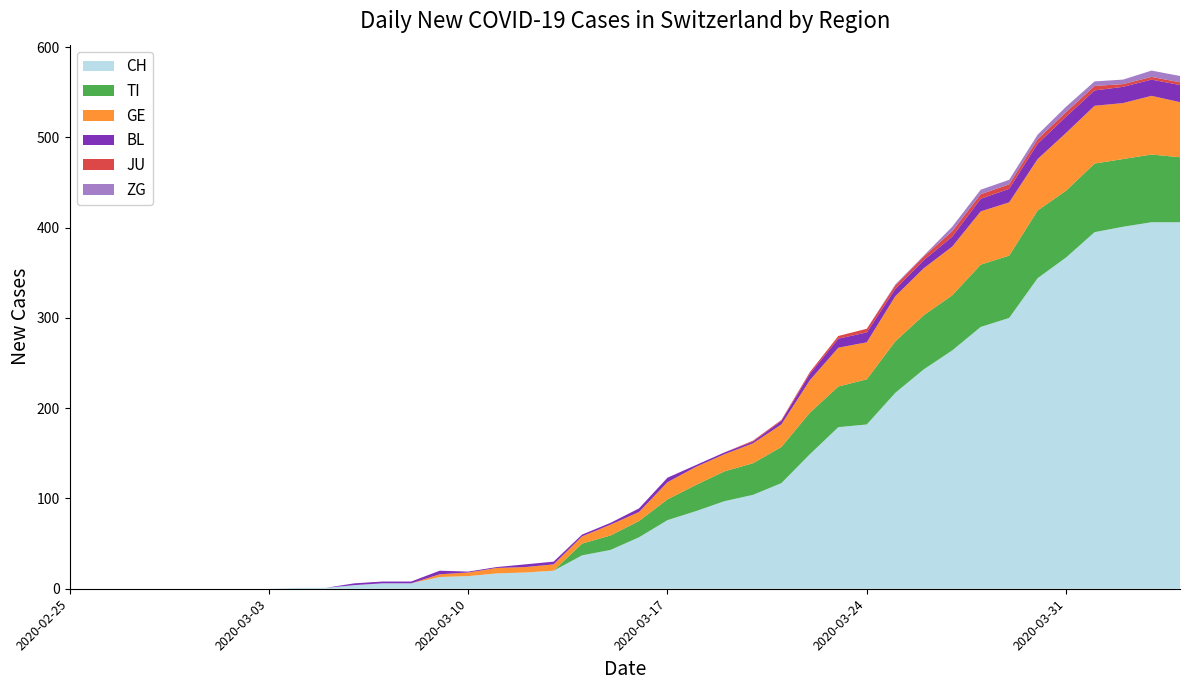

Reading left to right, list all the values displayed in this chart.

CH: 0	0	0	0	0	0	0	0	1	1	4	6	6	13	14	17	18	20	37	43	57	76	86	97	104	117	149	179	182	217	243	264	290	300	344	367	395	401	406	406
TI: 0	0	0	0	0	0	0	0	0	0	0	0	0	0	0	0	0	0	13	16	18	23	29	33	35	40	46	45	50	57	60	61	69	69	75	74	76	75	75	72
GE: 0	0	0	0	0	0	0	0	0	0	0	0	0	3	4	6	6	7	8	12	10	19	20	19	22	25	36	43	41	50	52	54	59	59	57	64	64	62	65	61
BL: 0	0	0	0	0	0	0	0	0	0	2	2	2	4	1	1	3	3	2	2	4	5	2	2	2	4	7	10	11	8	9	11	14	15	17	18	17	18	18	19
JU: 0	0	0	0	0	0	0	0	0	0	0	0	0	0	0	0	0	0	0	0	0	0	0	0	1	1	2	3	4	4	4	6	5	5	5	5	5	3	3	3
ZG: 0	0	0	0	0	0	0	0	0	0	0	0	0	0	0	0	0	0	0	0	0	0	0	0	0	0	0	0	0	1	1	5	5	5	5	6	5	5	7	7